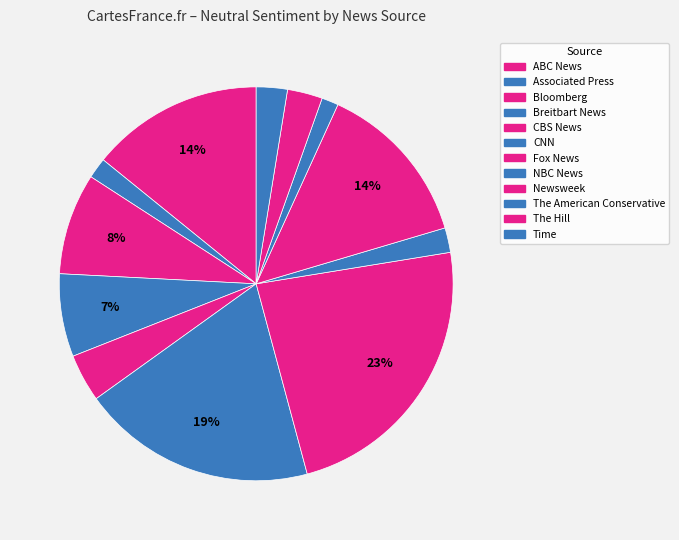

To the nearest percent, what portion does CNN represent?

19%